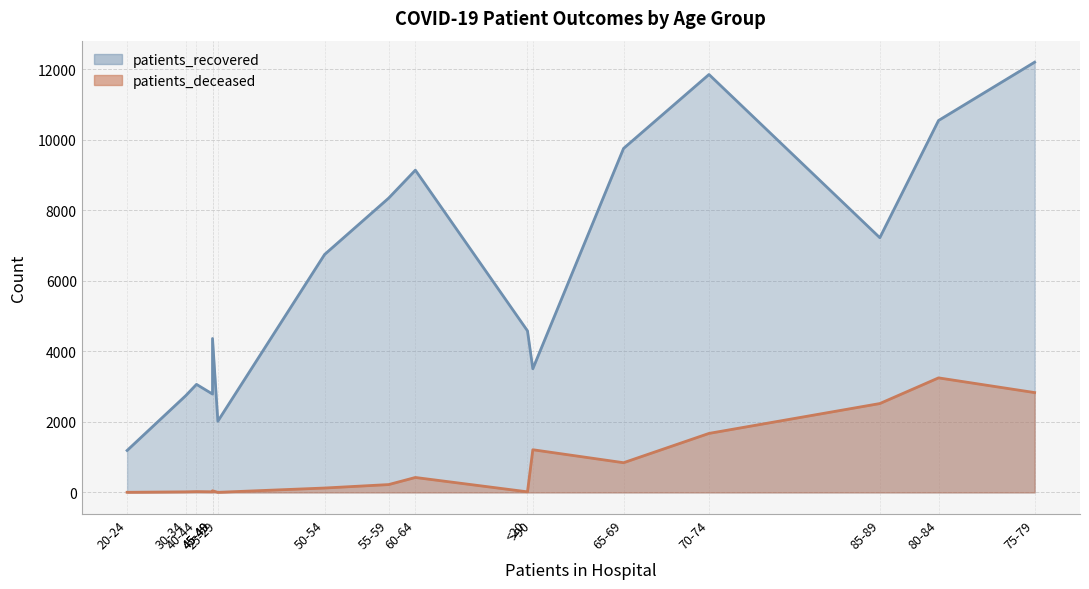

At which category is the sum across all series the highest?

75-79